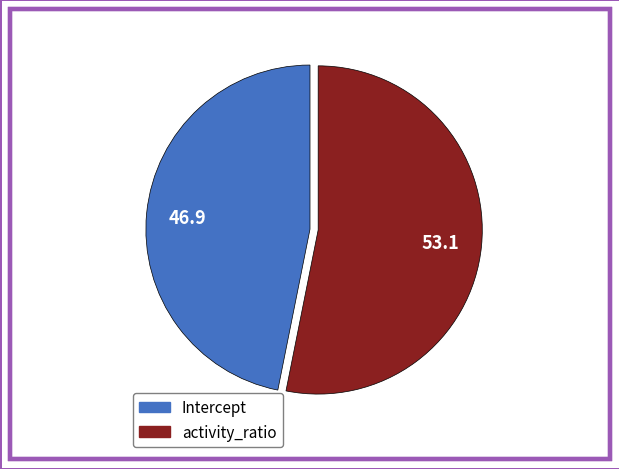

How many segments does this pie chart have?

2